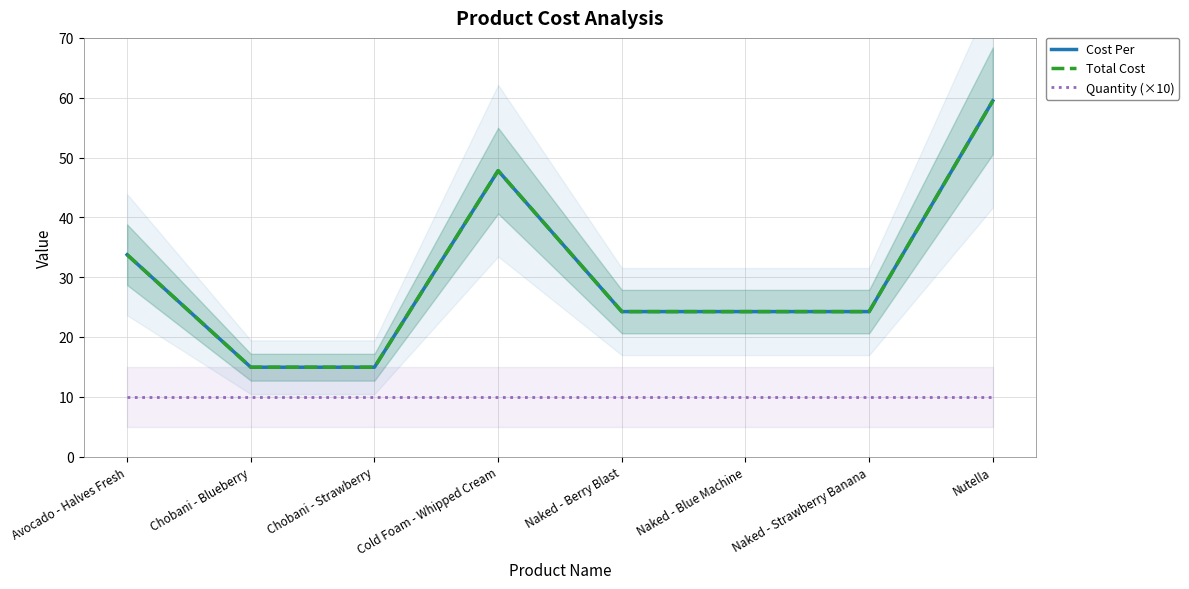

Is it true that Total Cost equals 41.2 at Nutella?

False